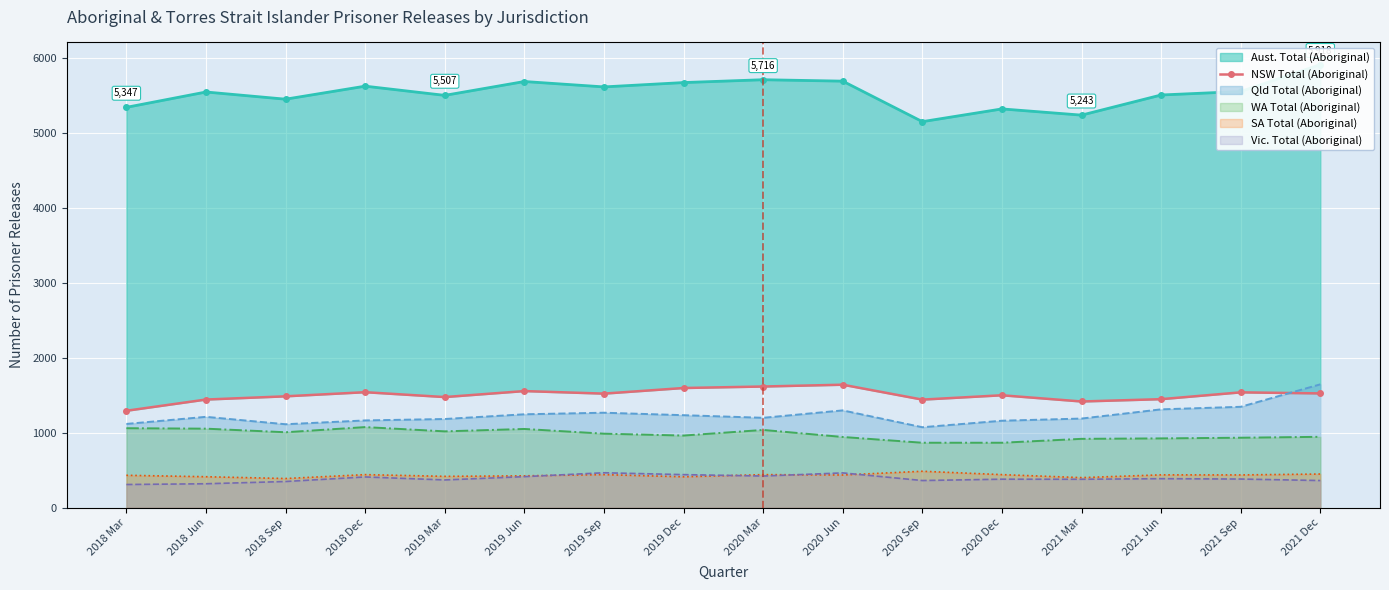

Reading left to right, transcribe all the data shown in this chart.

2018 Mar=1294	2018 Jun=1444	2018 Sep=1487	2018 Dec=1542	2019 Mar=1477	2019 Jun=1557	2019 Sep=1523	2019 Dec=1598	2020 Mar=1618	2020 Jun=1642	2020 Sep=1443	2020 Dec=1501	2021 Mar=1418	2021 Jun=1449	2021 Sep=1540	2021 Dec=1526